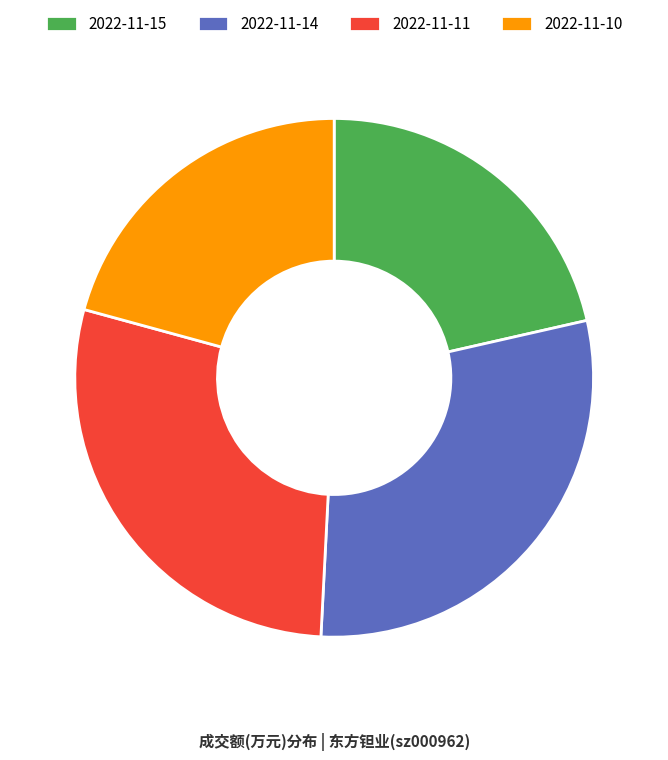

Which category has the biggest portion of the pie?

2022-11-14